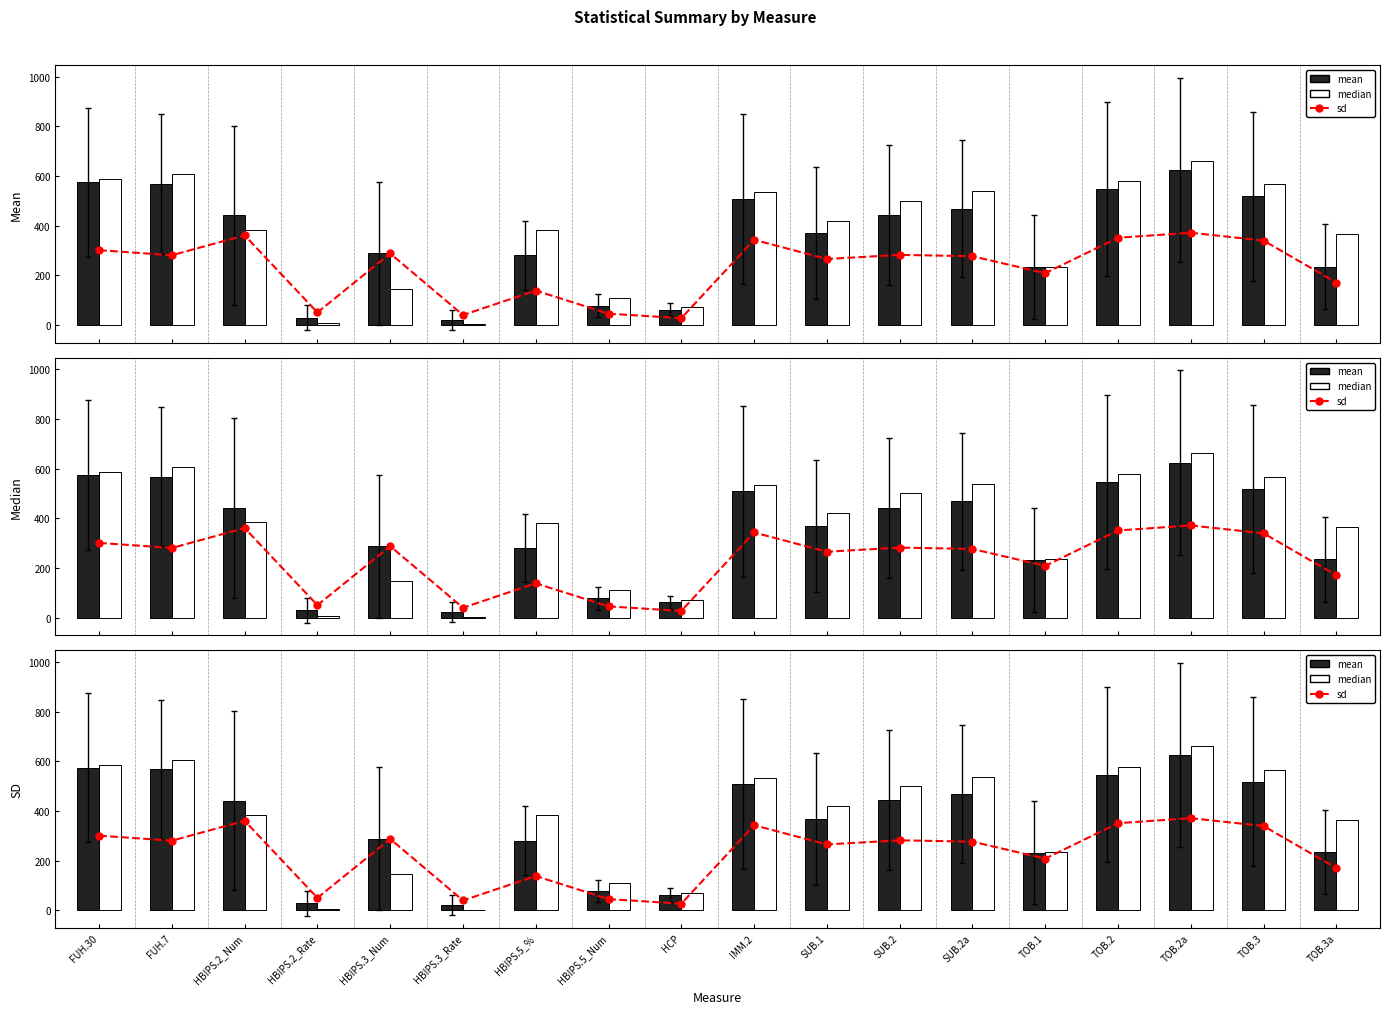

At SUB.1, list the series in order from largest to smallest.

median, mean, sd